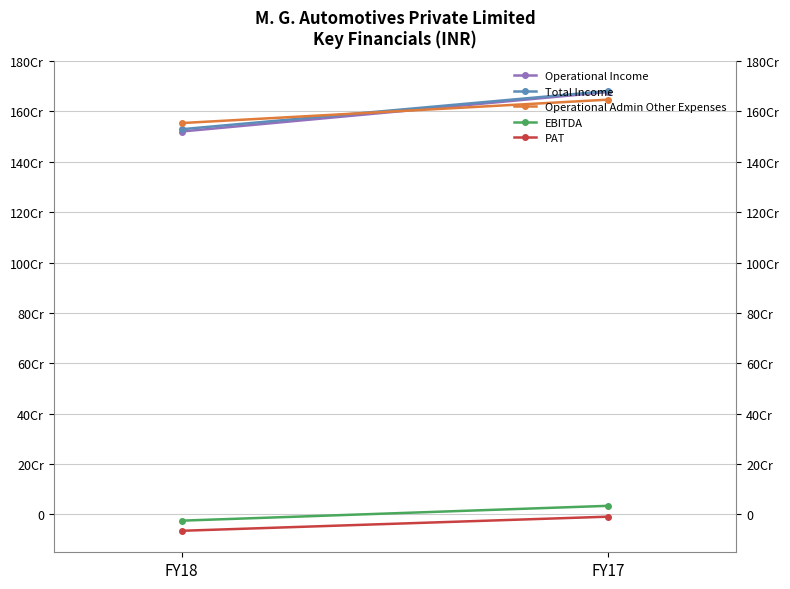

Reading left to right, what are all the values shown in this chart?

Operational Income: FY18=1520416592	FY17=1677372926
Total Income: FY18=1529476241	FY17=1681410848
Operational Admin Other Expenses: FY18=1553957784	FY17=1646943849
EBITDA: FY18=-24481543	FY17=34466999
PAT: FY18=-64695156	FY17=-8591076